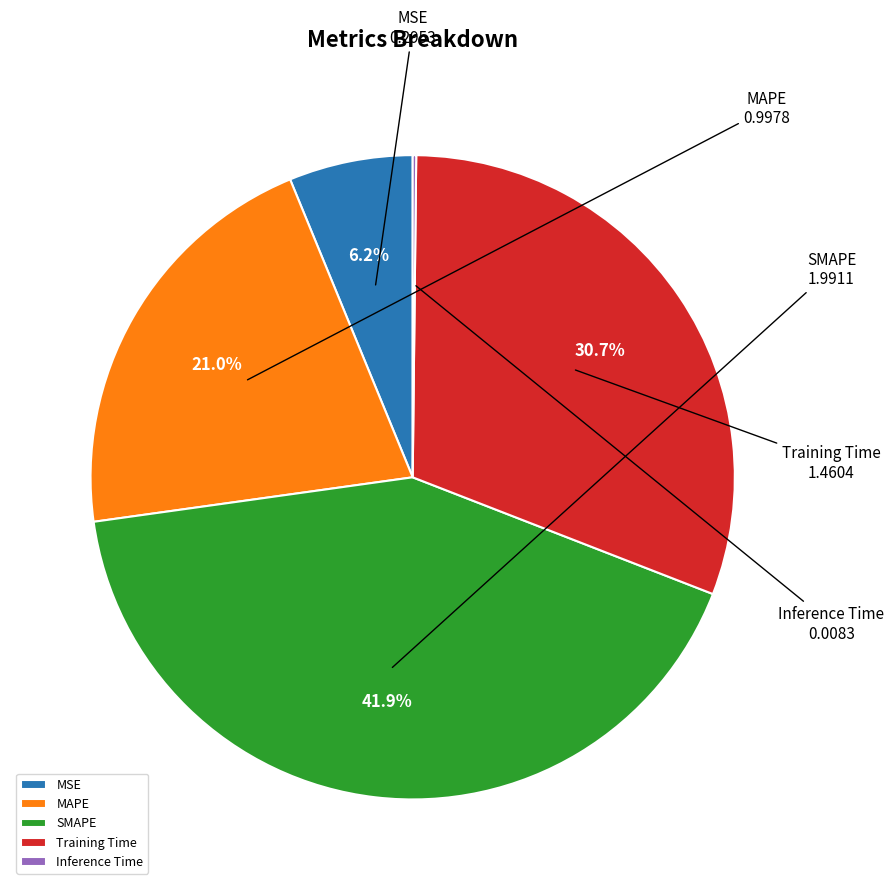

To the nearest percent, what is the average slice percentage?

20%